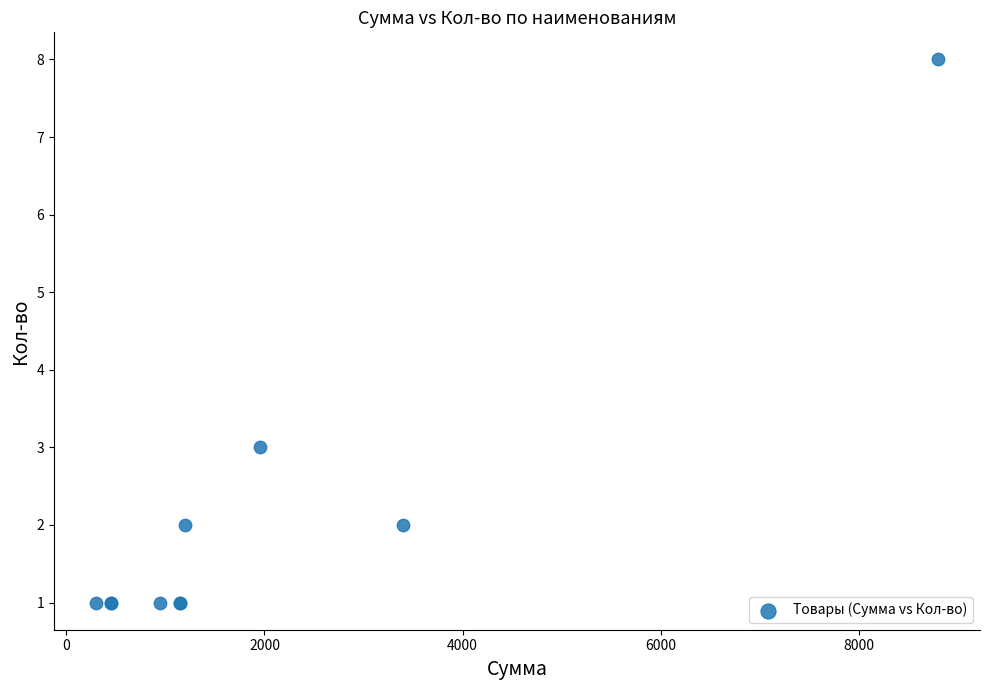

What Y value in the scatter plot is closest to 4?

3